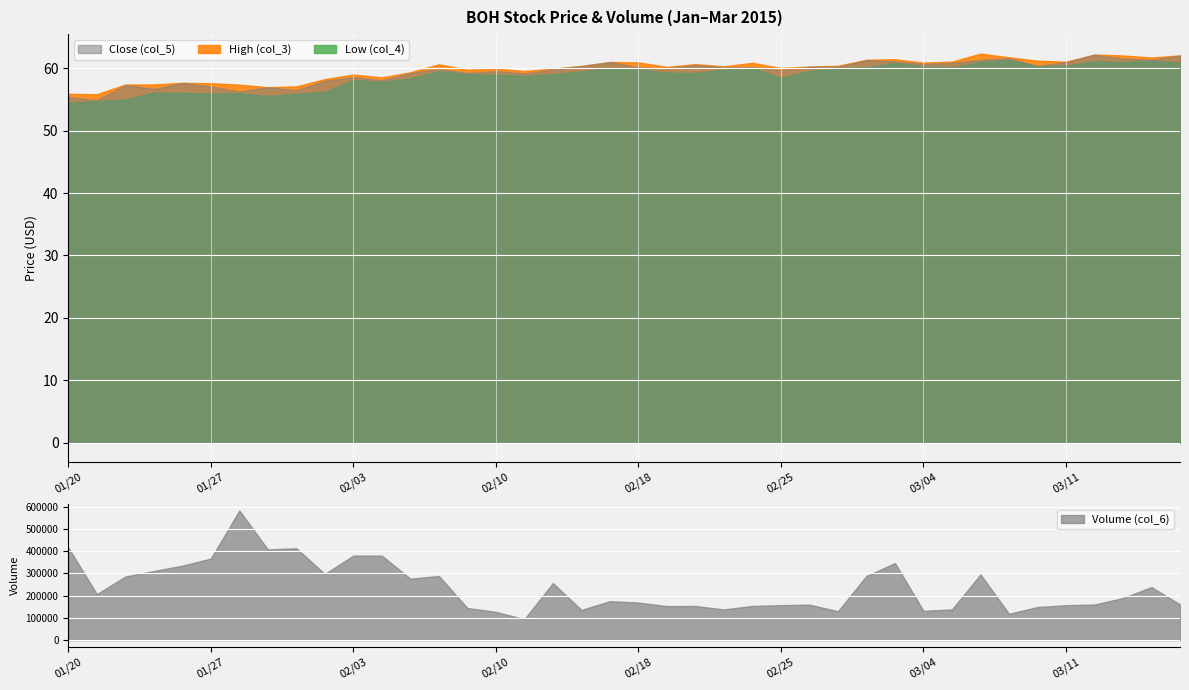

List the labels in order of Close (col_5) value, largest first.

36, 39, 33, 37, 38, 32, 28, 29, 19, 35, 31, 30, 22, 34, 18, 27, 26, 24, 23, 20, 21, 13, 17, 25, 15, 14, 12, 16, 10, 11, 9, 4, 2, 5, 7, 3, 8, 6, 0, 1